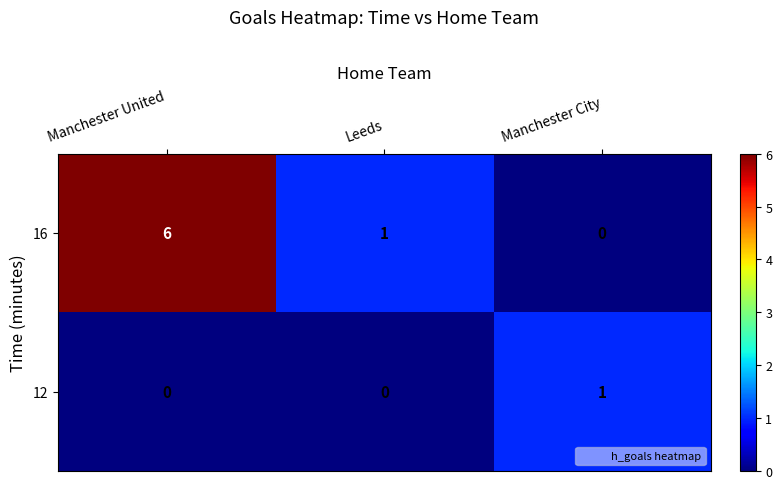

How many 12 values are between 0 and 1?

3